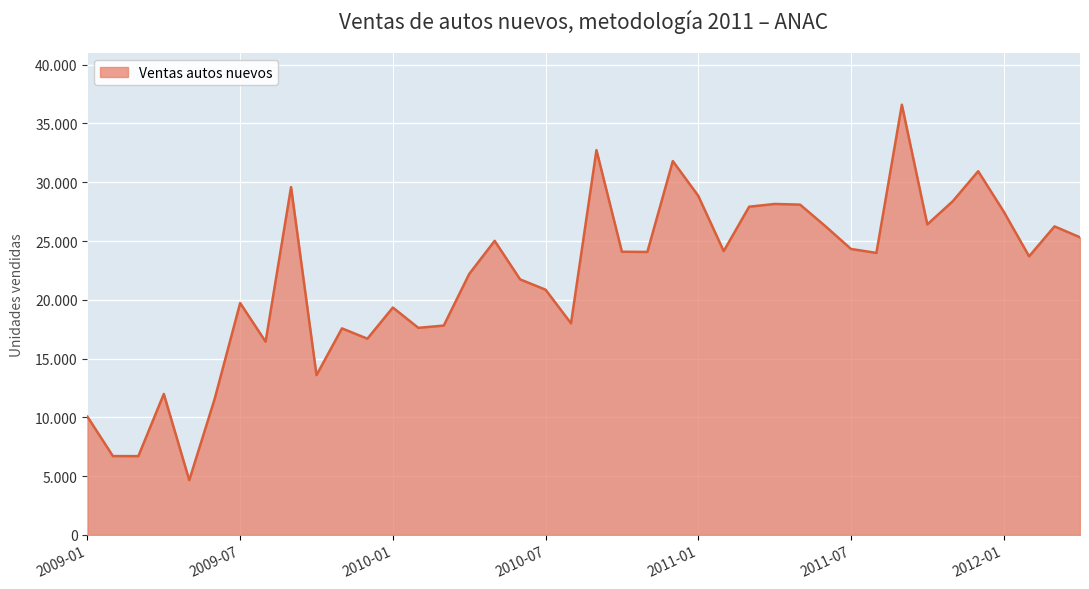

List the labels in order of value, smallest first.

2009-05, 2009-03, 2009-02, 2009-01, 2009-06, 2009-04, 2009-10, 2009-08, 2009-12, 2009-11, 2010-02, 2010-03, 2010-08, 2010-01, 2009-07, 2010-07, 2010-06, 2010-04, 2012-02, 2011-08, 2010-11, 2010-10, 2011-02, 2011-07, 2010-05, 2012-04, 2012-03, 2011-06, 2011-10, 2012-01, 2011-03, 2011-05, 2011-04, 2011-11, 2011-01, 2009-09, 2011-12, 2010-12, 2010-09, 2011-09